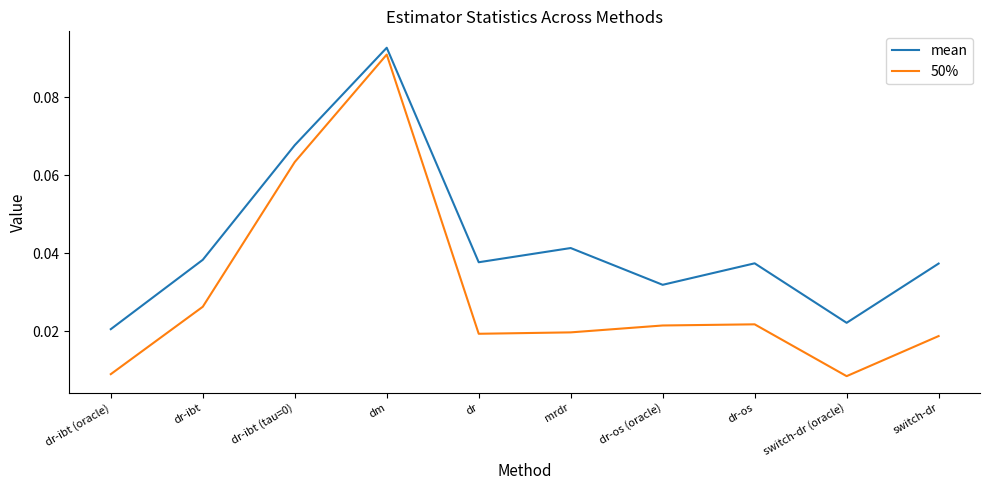

How many mean values are between 0 and 1?

10